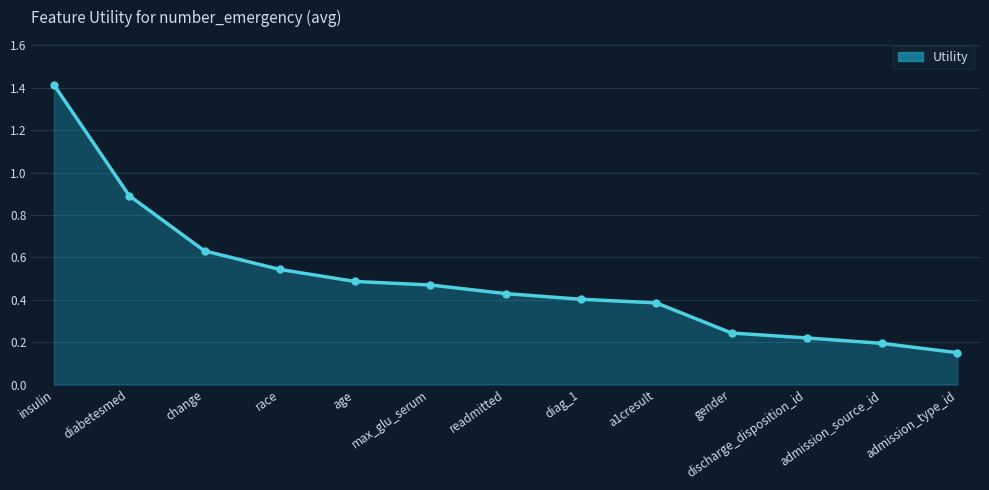

Where is the data nearest to the value 0?

admission_type_id